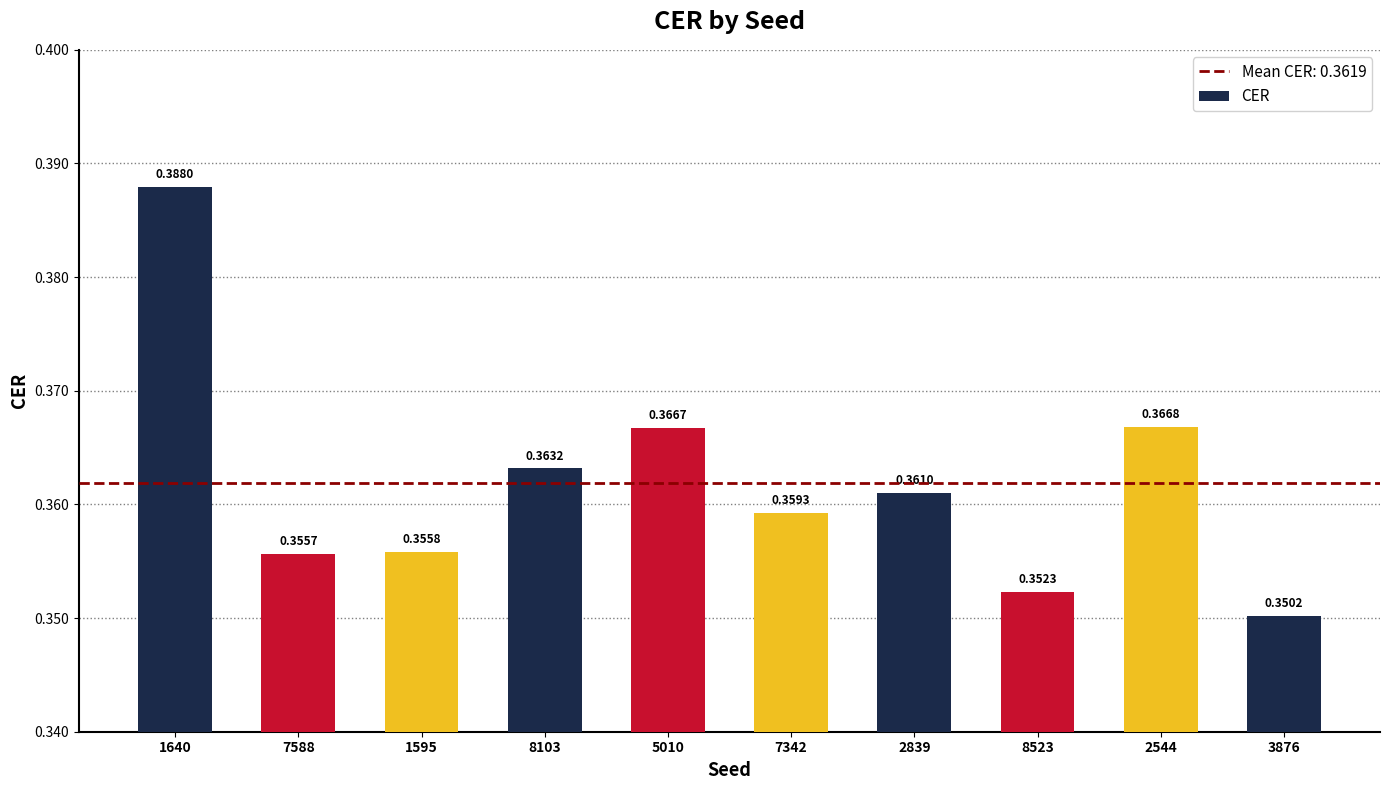

The chart shows a value of 0.1 at 1640. True or false?

False